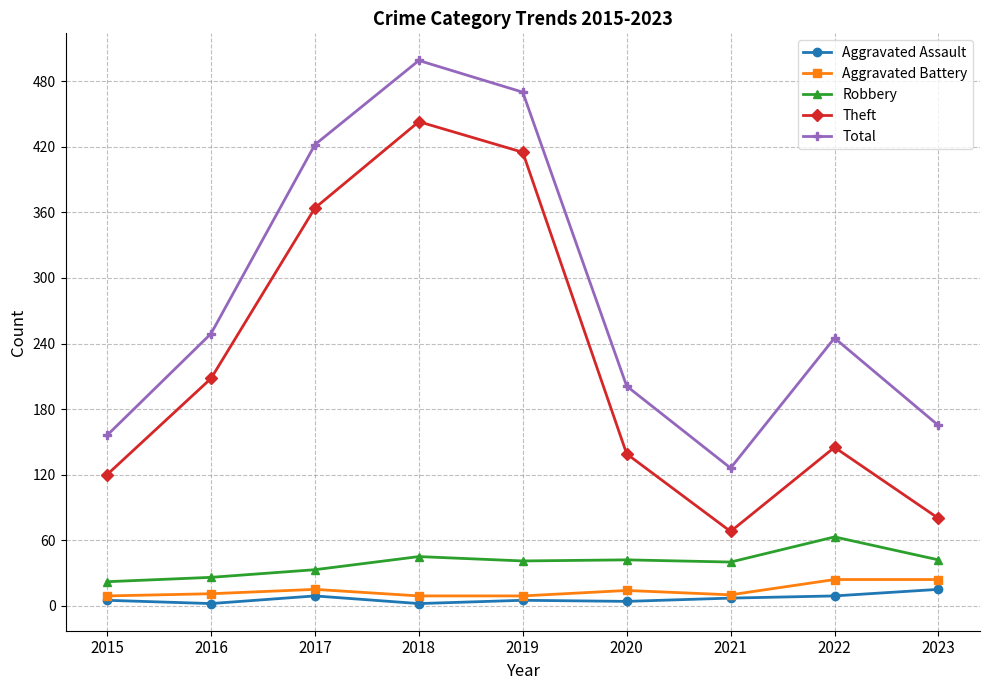

True or false: Theft has a value of 188 at 2020.

False